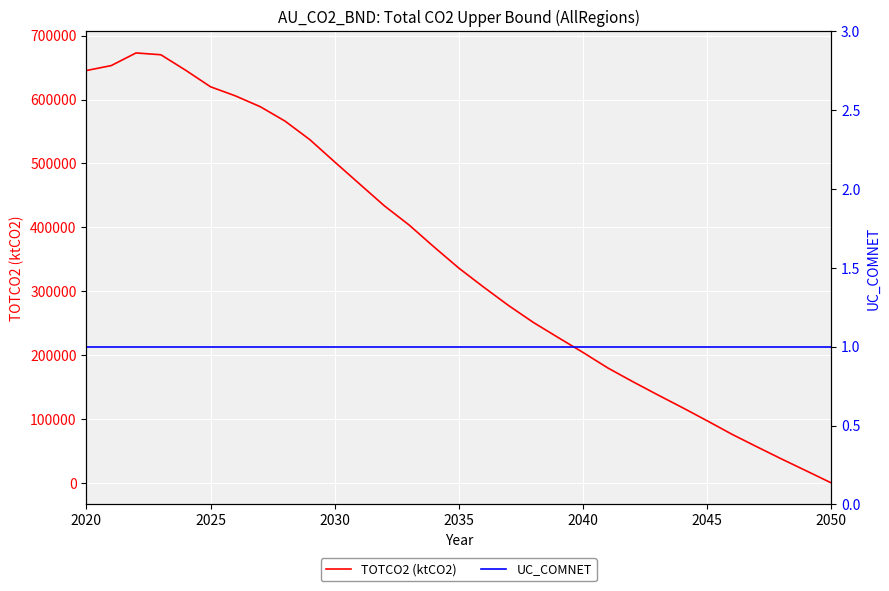

Is it true that TOTCO2 (ktCO2) equals 198229.6 at 23?

False